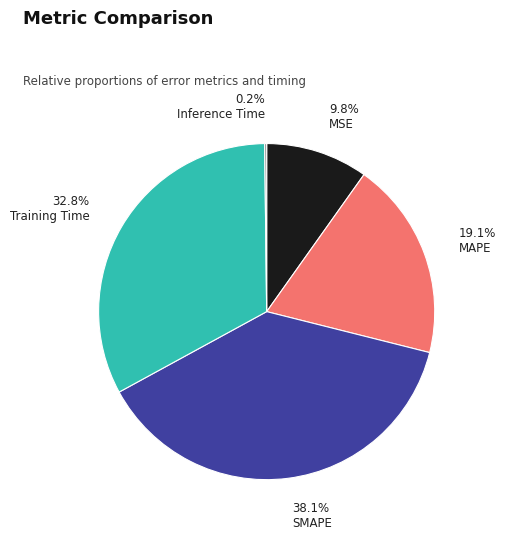

Does MAPE represent more than half of the total?

No